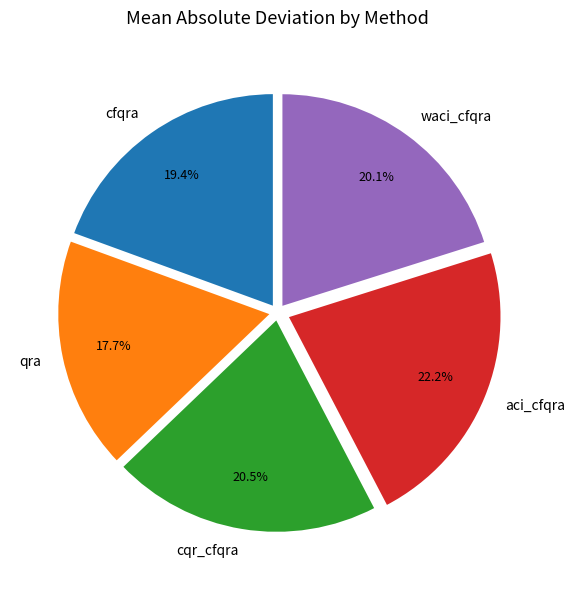

Which has a higher value, qra or waci_cfqra?

waci_cfqra